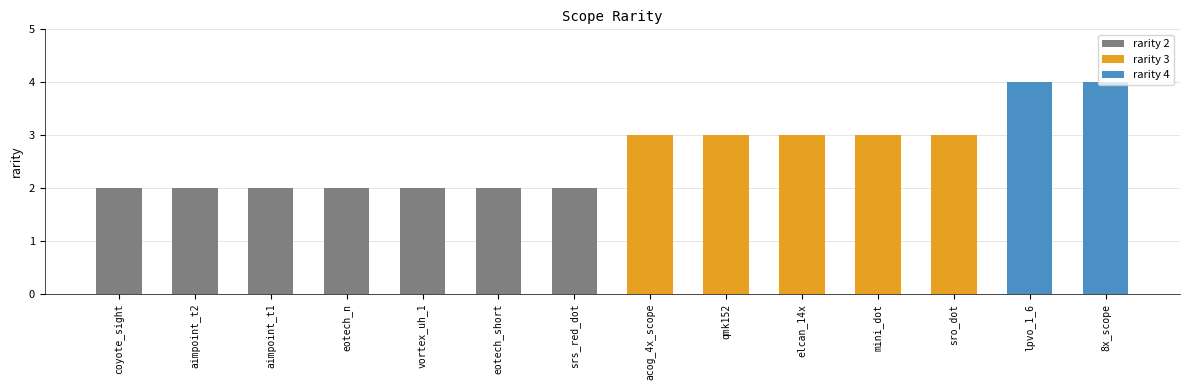

How many data points does each series have?

14